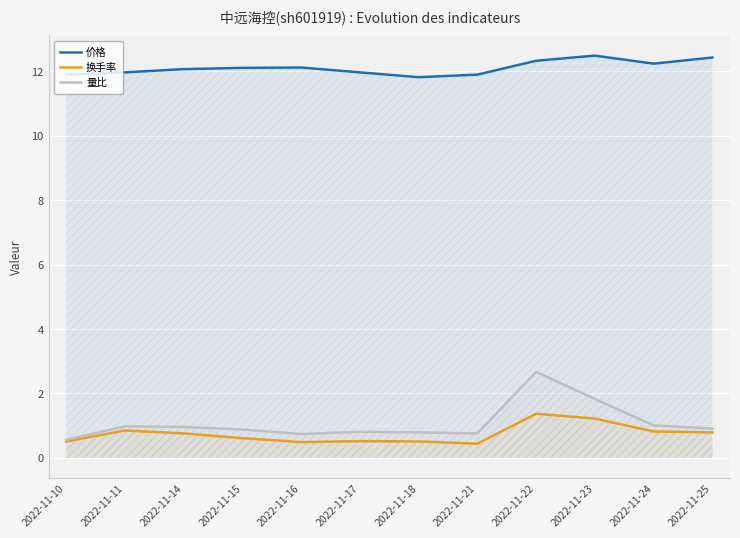

Which category has the highest value across all series?

2022-11-23